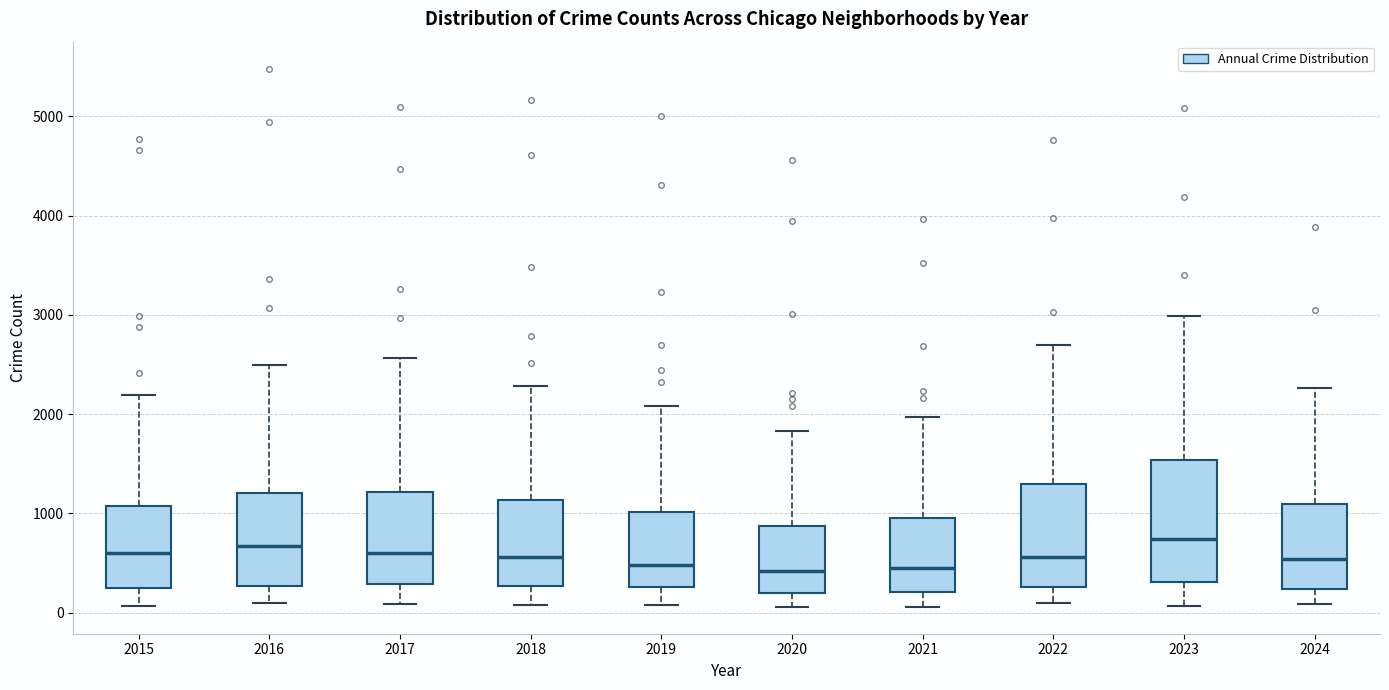

Reading left to right, read every box against the y-axis: the position of its median line, the range the box covers, and the ends of its whiskers. The values are not printed on the chart, so give them approximately, as read against the axis.

2015: median 600, box 300 to 1100, whiskers 100 to 2200
2016: median 700, box 300 to 1200, whiskers 100 to 2500
2017: median 600, box 300 to 1200, whiskers 100 to 2600
2018: median 600, box 300 to 1100, whiskers 100 to 2300
2019: median 500, box 300 to 1000, whiskers 100 to 2100
2020: median 400, box 200 to 900, whiskers 100 to 1800
2021: median 500, box 200 to 900, whiskers 100 to 2000
2022: median 600, box 300 to 1300, whiskers 100 to 2700
2023: median 700, box 300 to 1500, whiskers 100 to 3000
2024: median 500, box 200 to 1100, whiskers 100 to 2300